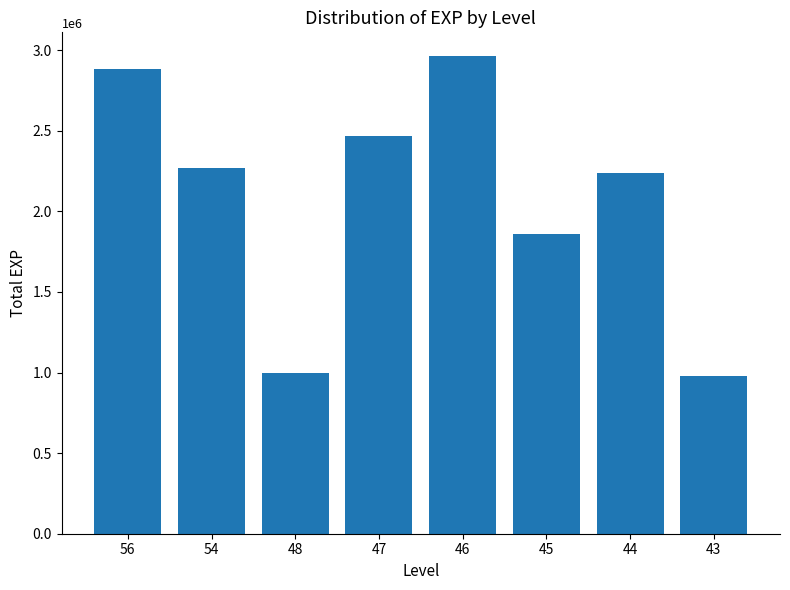

Reading right to left, list all the values displayed in this chart.

43=981339	44=2235187	45=1861514	46=2962061	47=2467007	48=994000	54=2265585	56=2880687